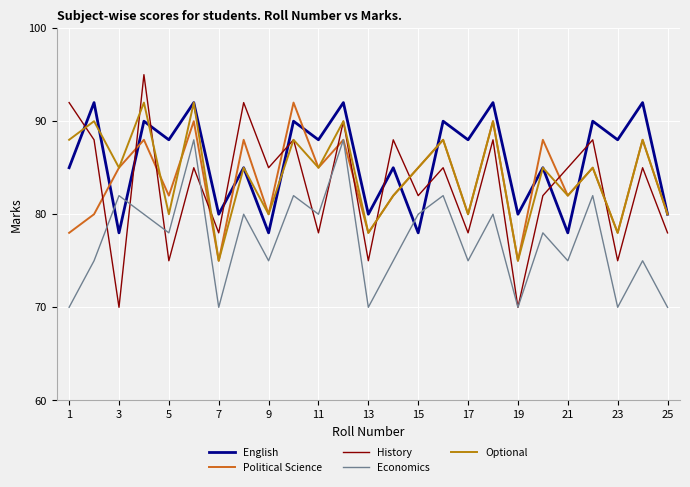

Which series has the largest range (max minus min)?

History